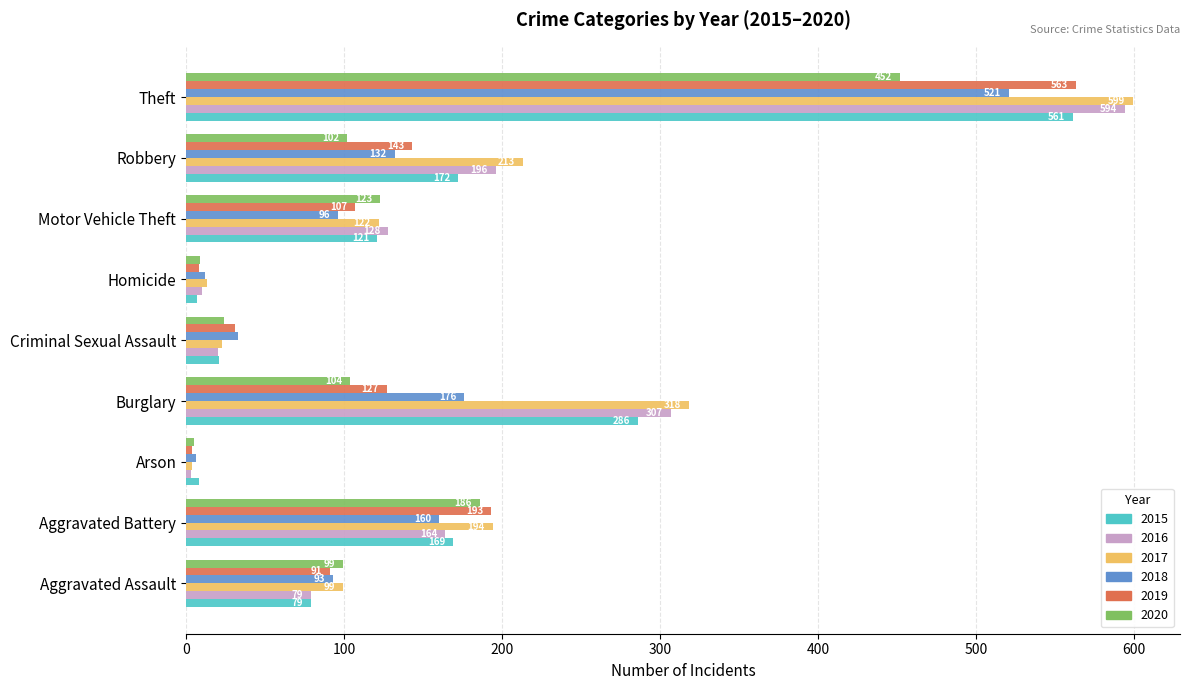

List the labels in order of 2016 value, smallest first.

Arson, Homicide, Criminal Sexual Assault, Aggravated Assault, Motor Vehicle Theft, Aggravated Battery, Robbery, Burglary, Theft